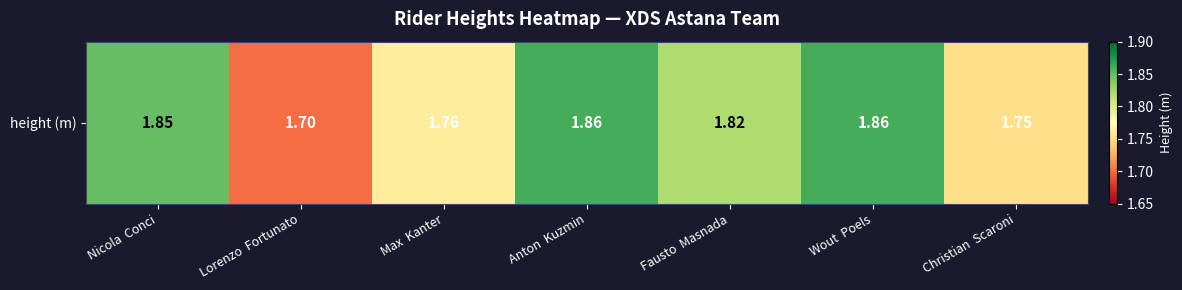

Reading left to right, list all the values displayed in this chart.

Nicola  Conci=1.9	Lorenzo  Fortunato=1.7	Max  Kanter=1.8	Anton  Kuzmin=1.9	Fausto  Masnada=1.8	Wout  Poels=1.9	Christian  Scaroni=1.8